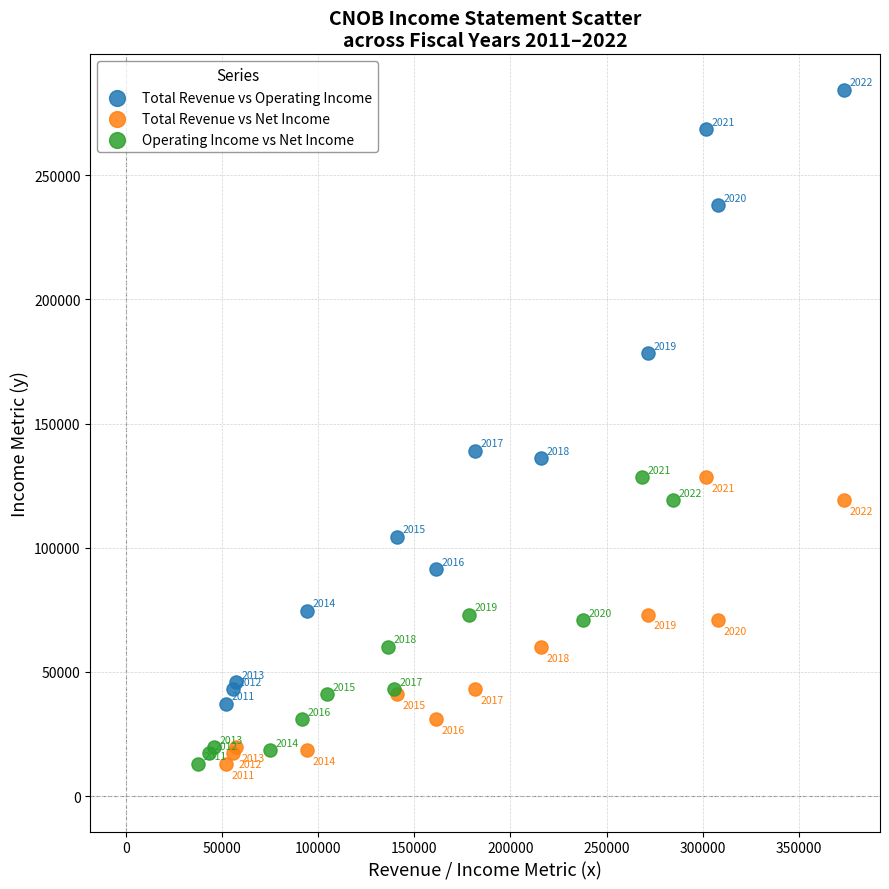

What are all the series names shown in the legend?

Total Revenue vs Operating Income, Total Revenue vs Net Income, Operating Income vs Net Income